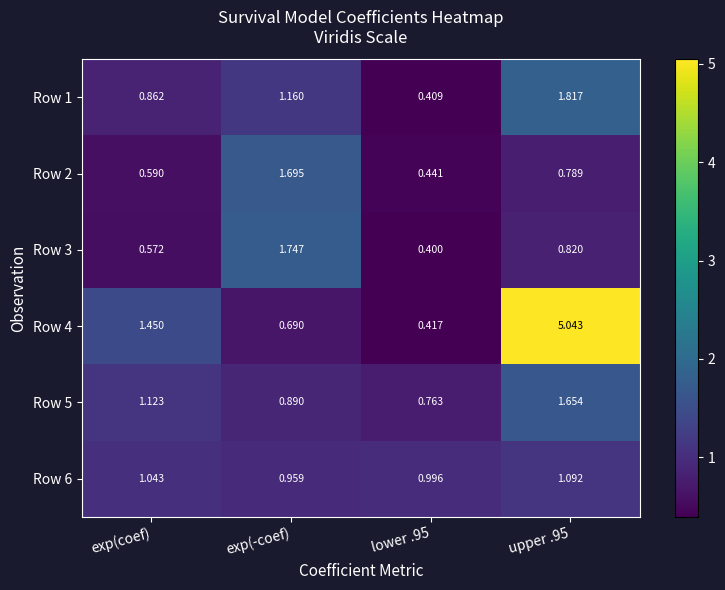

Is the value of Row 2 at exp(coef) greater than the value of Row 5 at exp(-coef)?

No